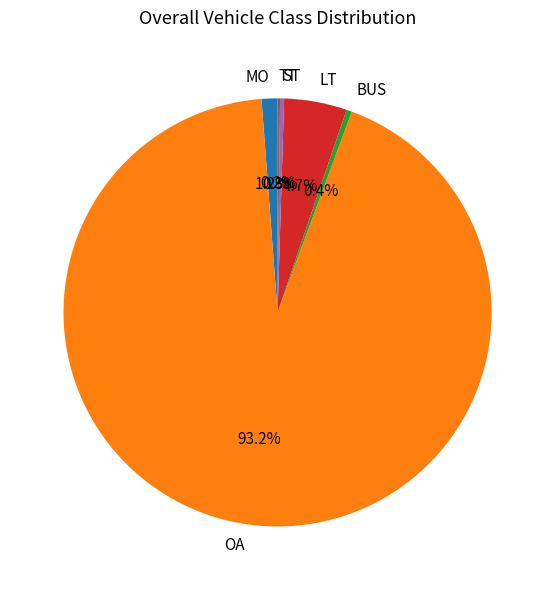

Between OA and LT, which is larger?

OA